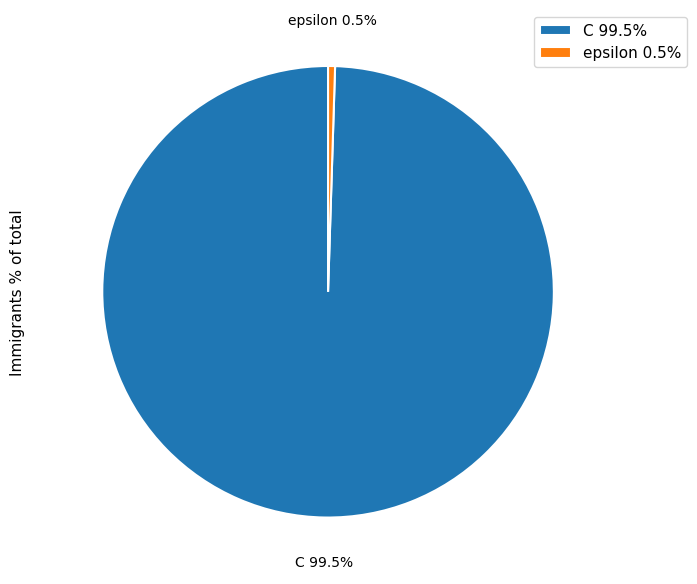

Count the number of slices in the pie.

2